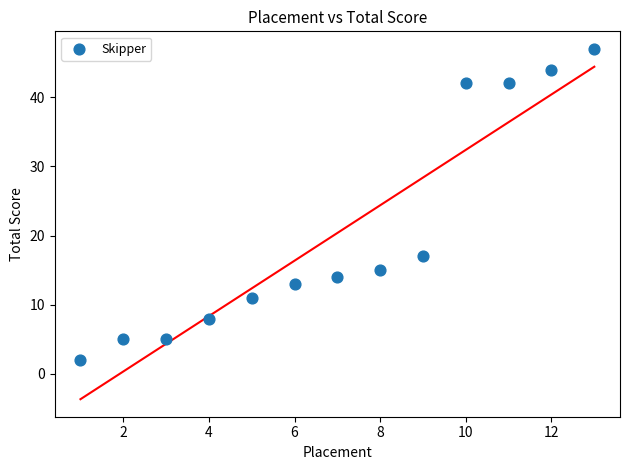

What is the range of Y values (max minus min)?

45